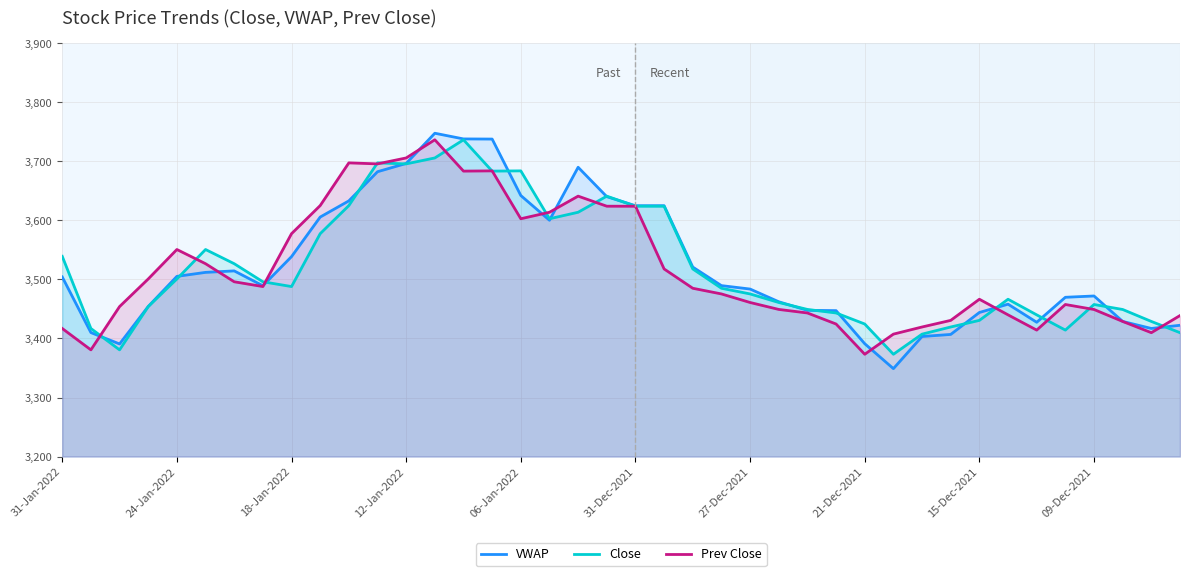

What is the greatest value displayed?

3747.7